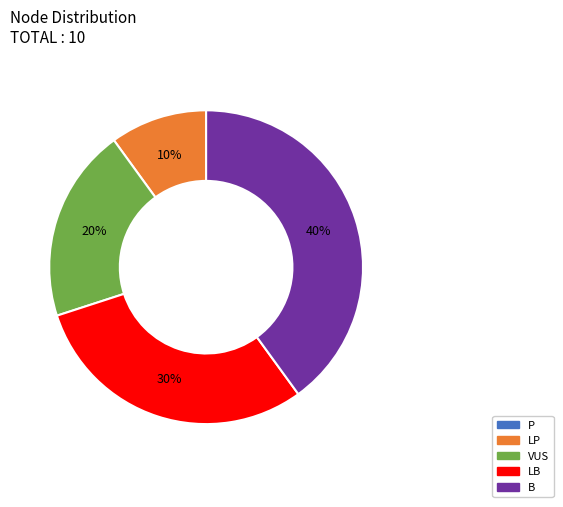

Is it true that LB is 30% of the pie?

True